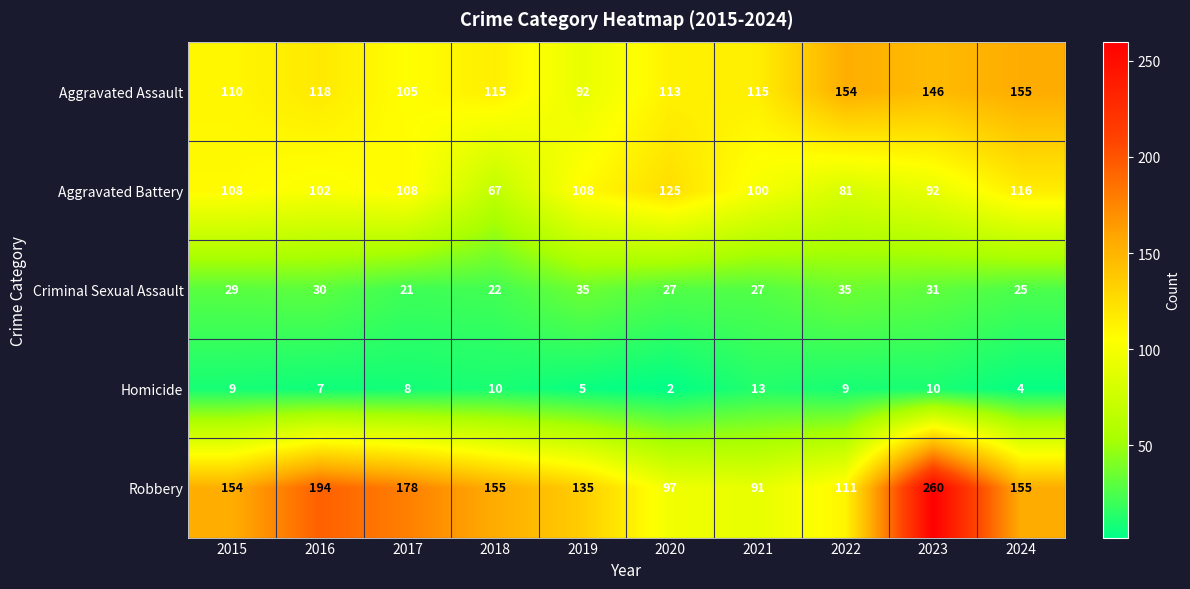

Which series has the largest total across all categories?

Robbery